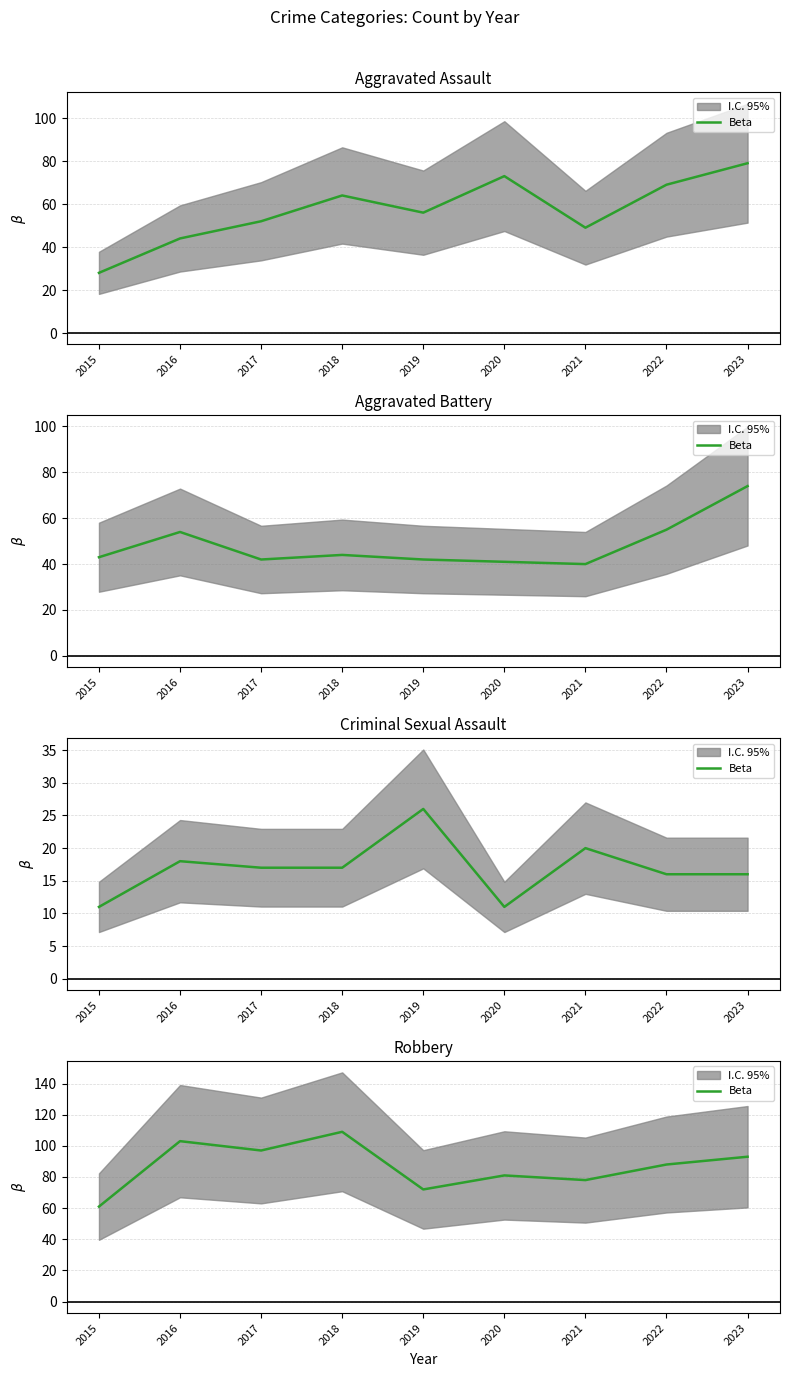

Rank the categories by value from highest to lowest.

2018, 2016, 2017, 2023, 2022, 2020, 2021, 2019, 2015